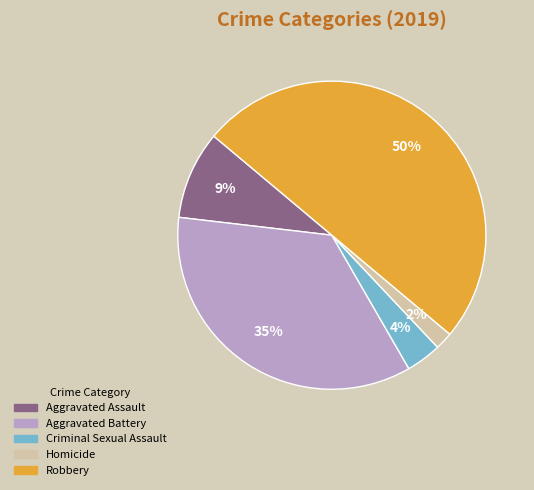

To the nearest percent, what percentage of the pie is Aggravated Battery?

35%